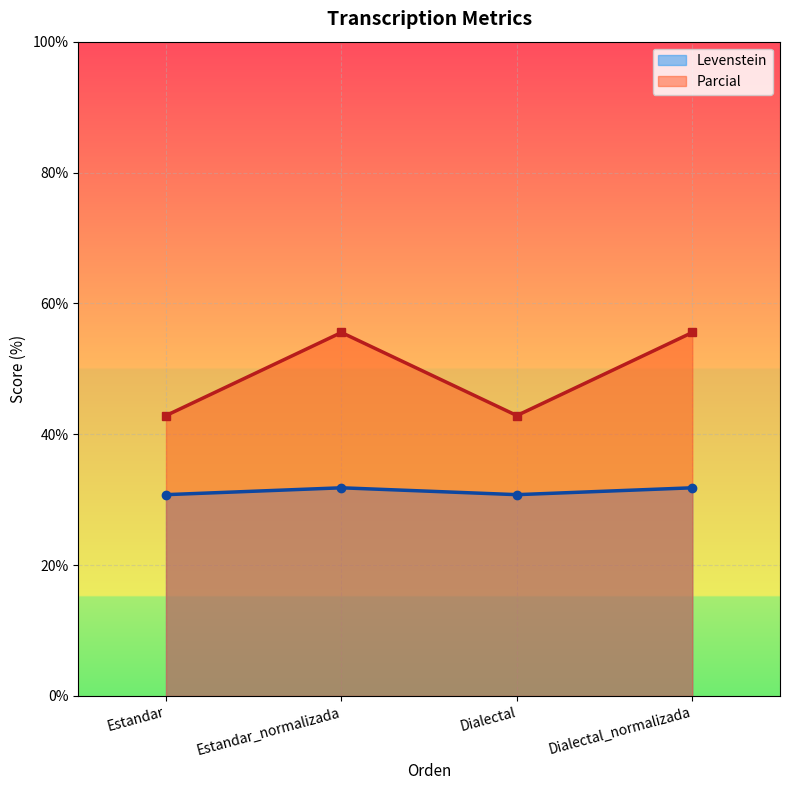

What is the sum of the Levenstein values at Dialectal_normalizada and Estandar_normalizada?

63.6